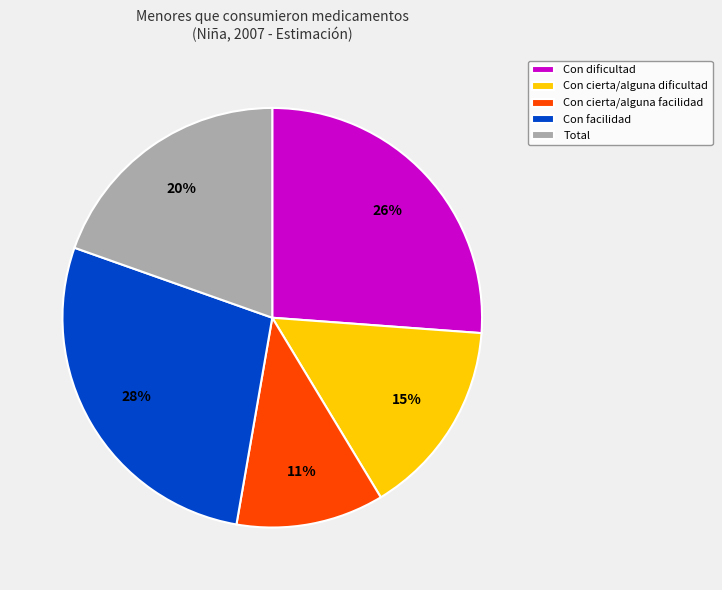

Is there a majority slice in this chart?

No